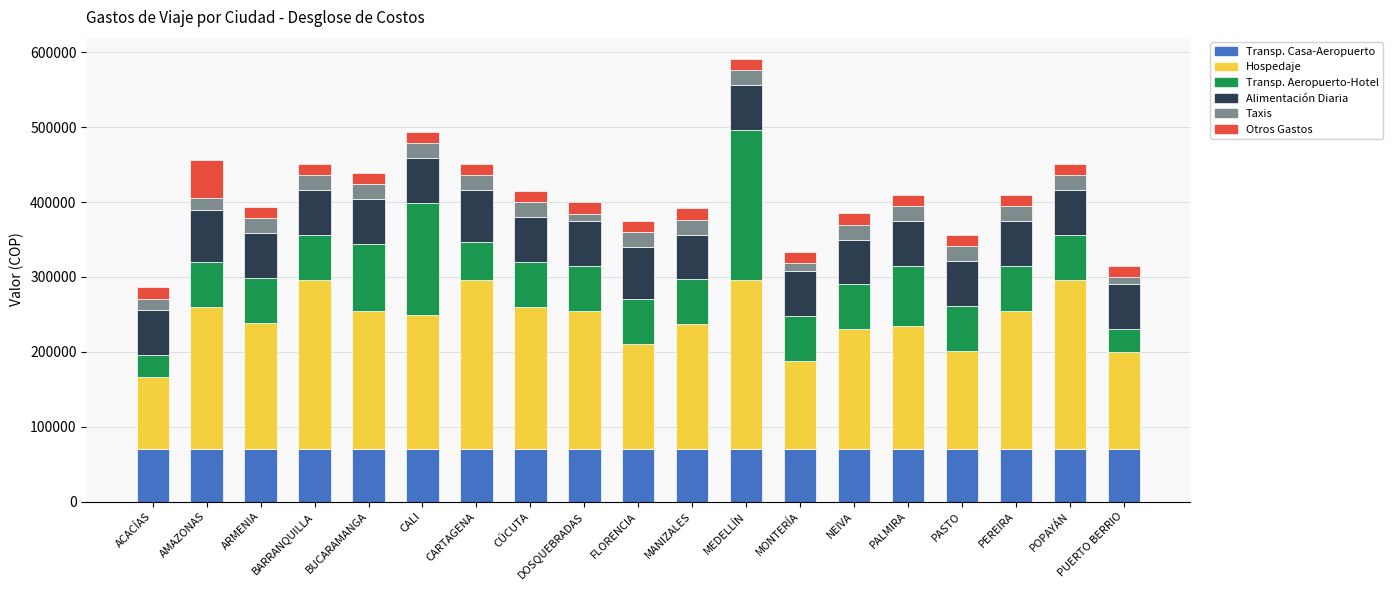

What is the total value across all series at CÚCUTA?

415400